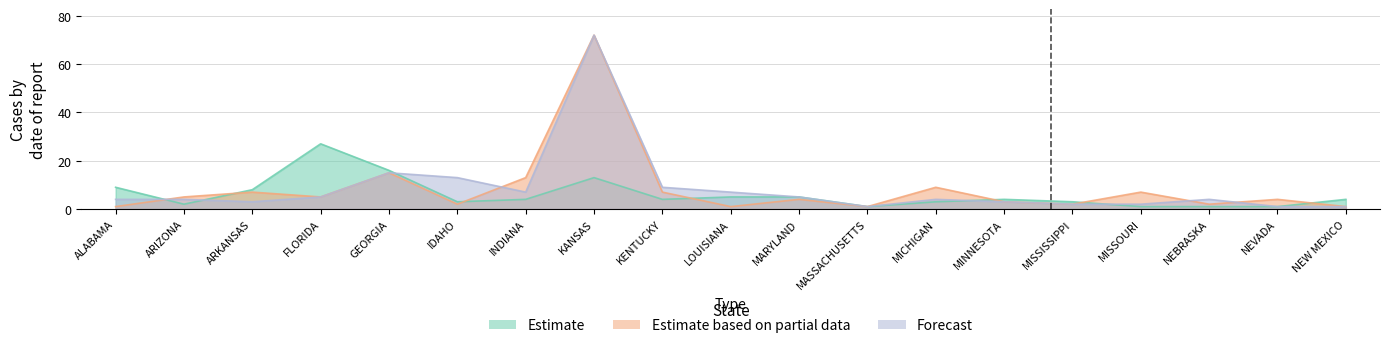

At which label does Estimate based on partial data reach its minimum?

ALABAMA